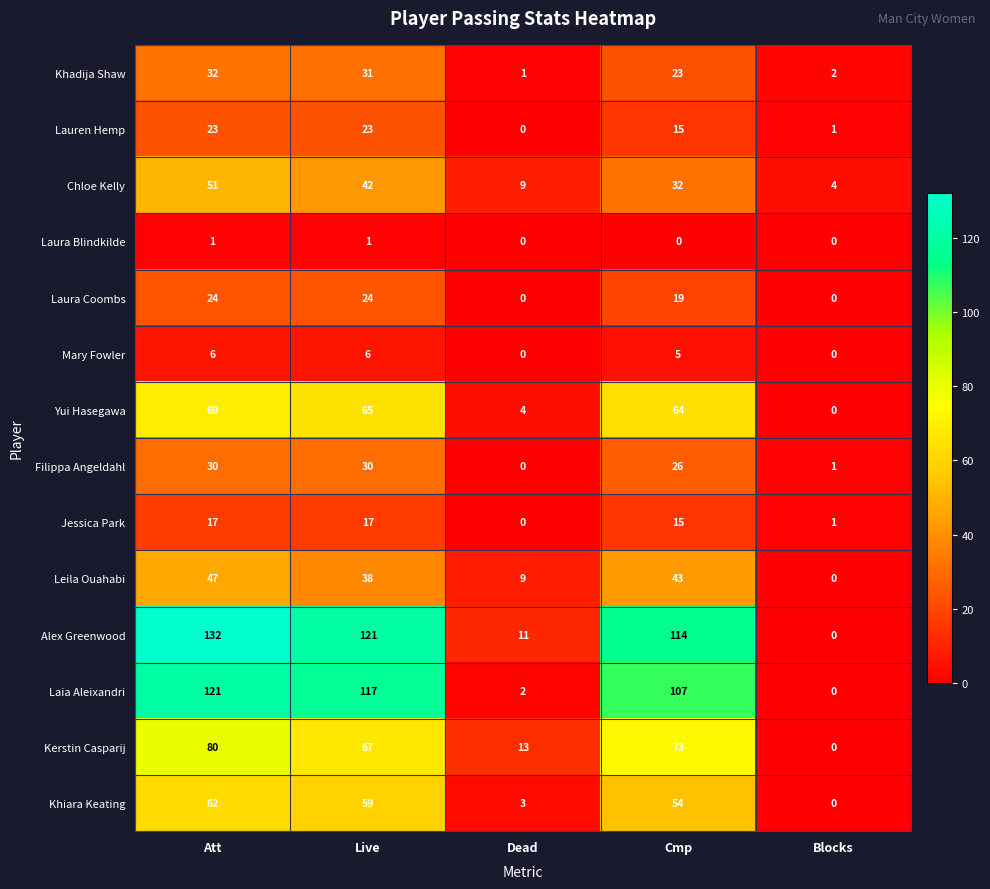

What is the approximate value of Chloe Kelly at Cmp, to the nearest 10?

30